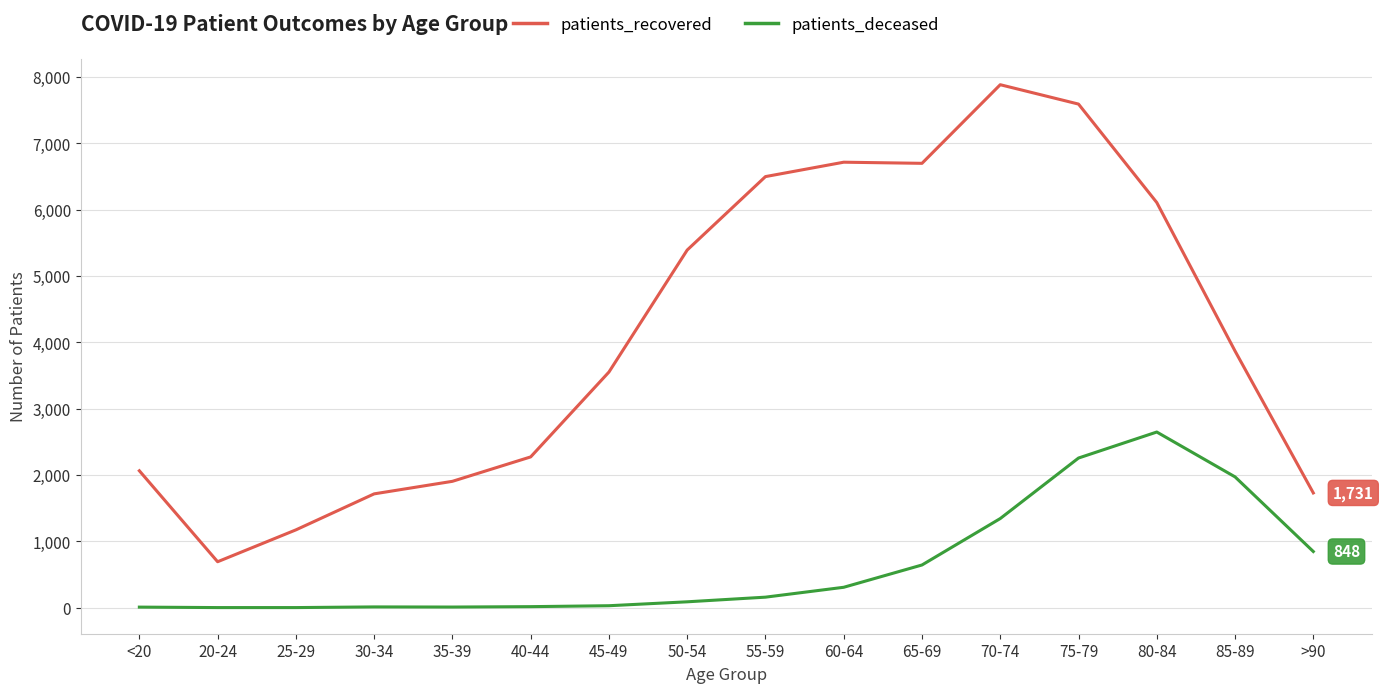

What is the difference between the maximum and minimum values in the patients_recovered series?

7190